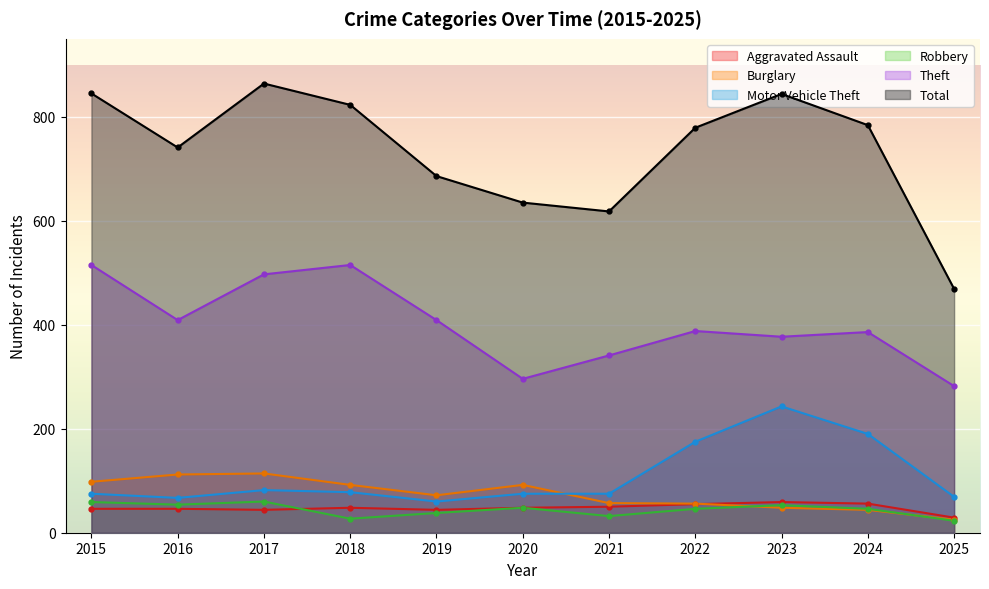

At which category does Motor Vehicle Theft reach its first local valley?

2016